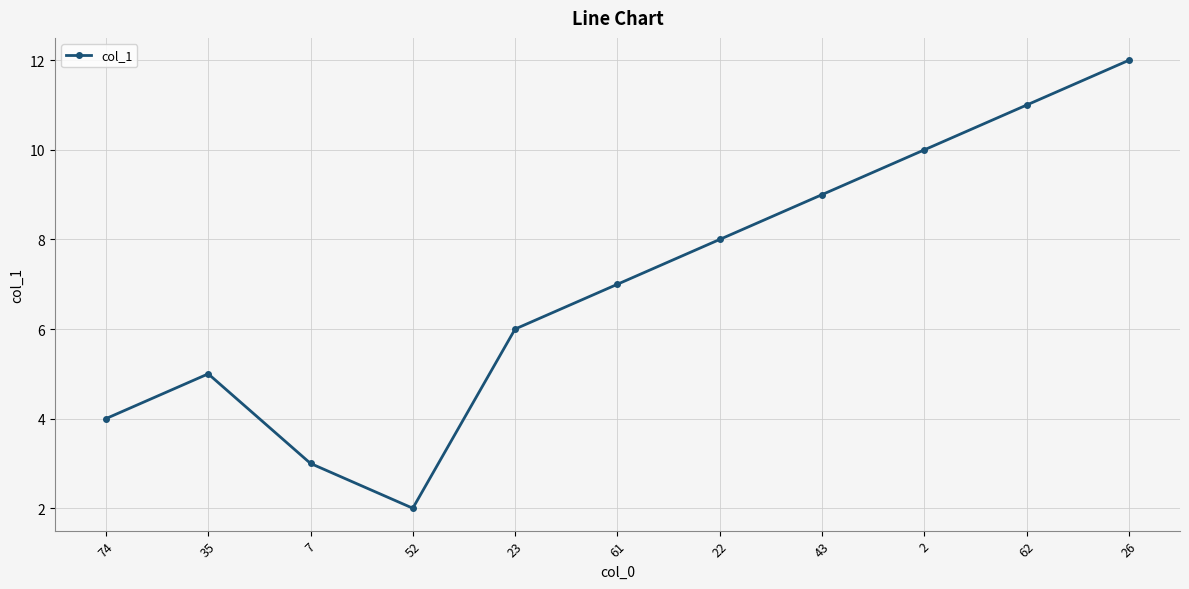

True or false: the data shows 19.1 at 26.

False